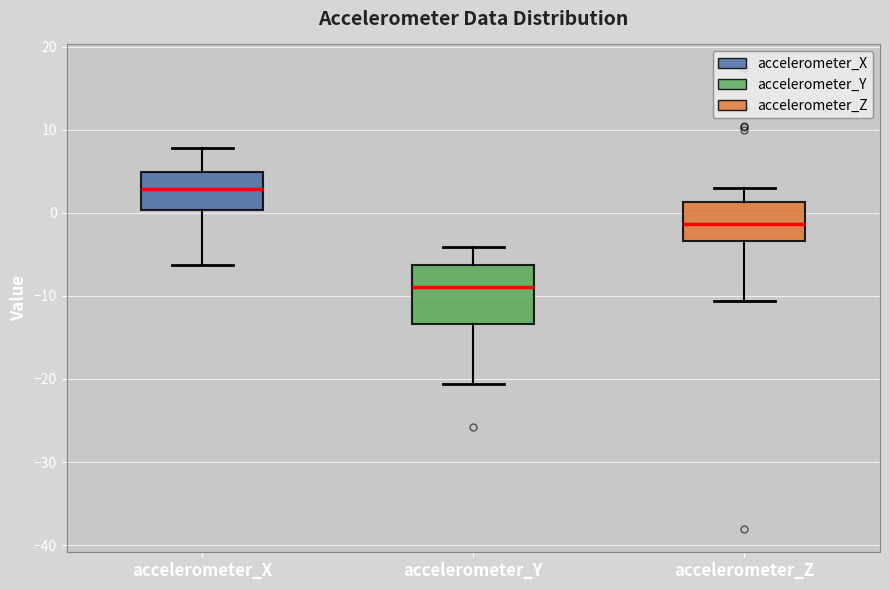

Where is the upper edge of the box for accelerometer_X on the y-axis? The values are not printed on the chart, so give them approximately, as read against the axis.

5